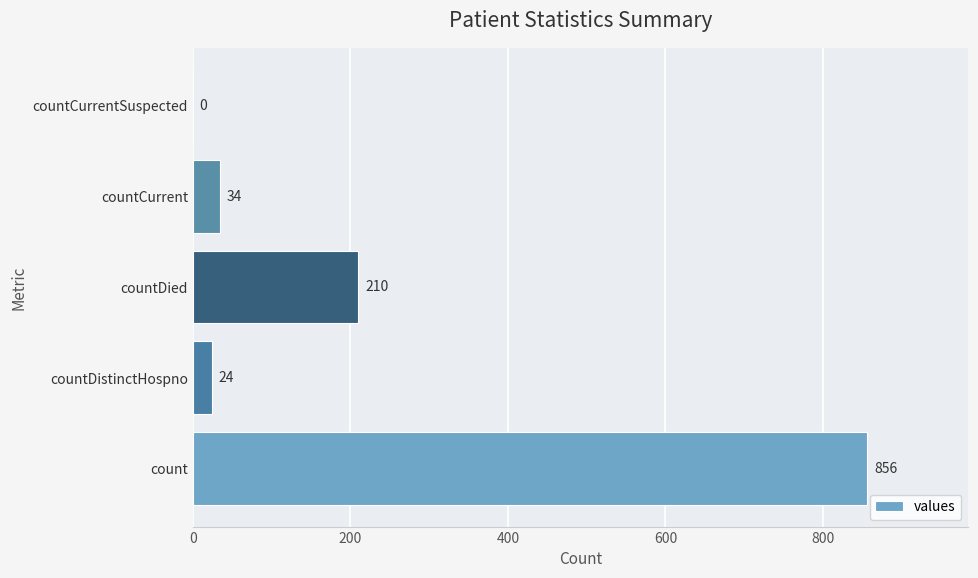

Is it true that the value at countDied is 210?

True